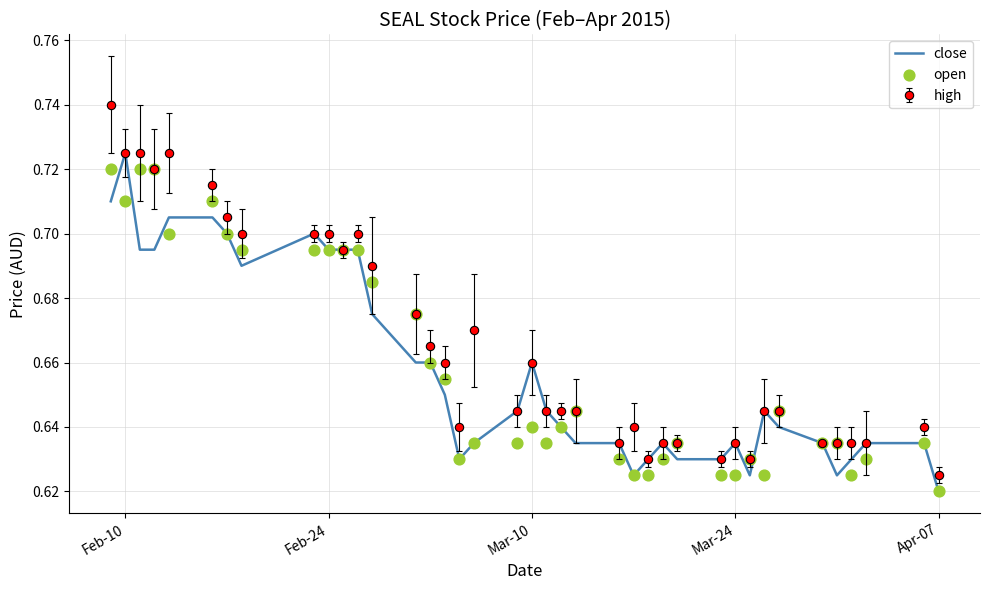

At how many categories does at least one series exceed 0?

39